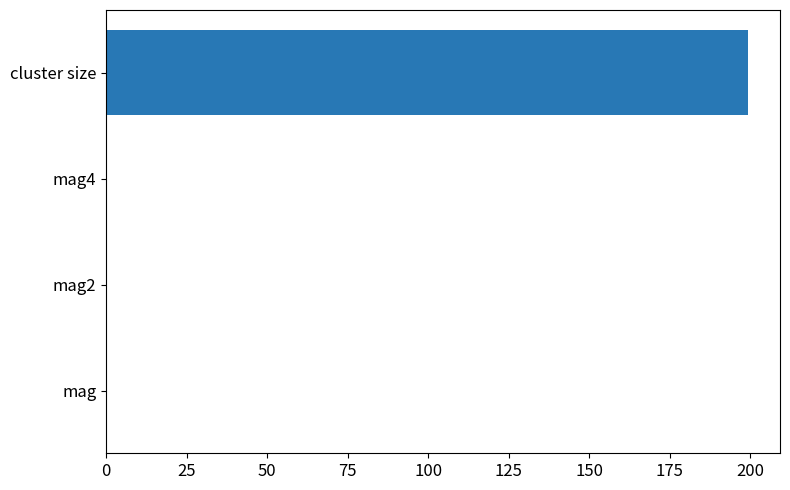

What is the sum of all values?

199.5